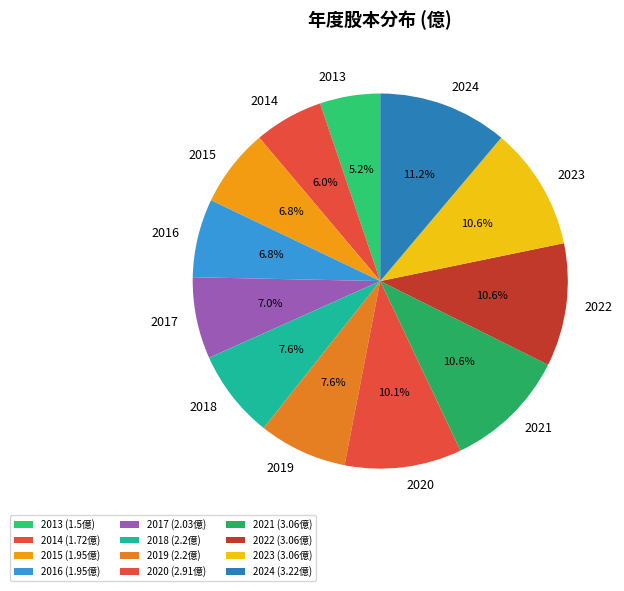

Which category has the smallest portion of the pie?

2013